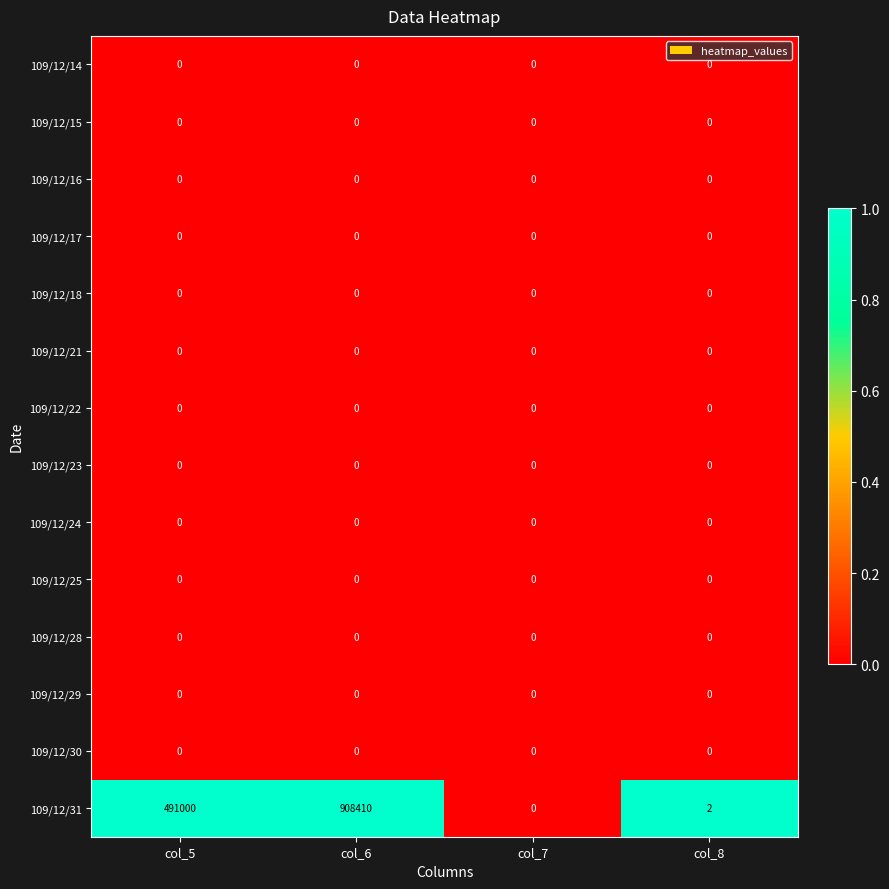

The value of 109/12/31 at col_6 is 1589923. True or false?

False